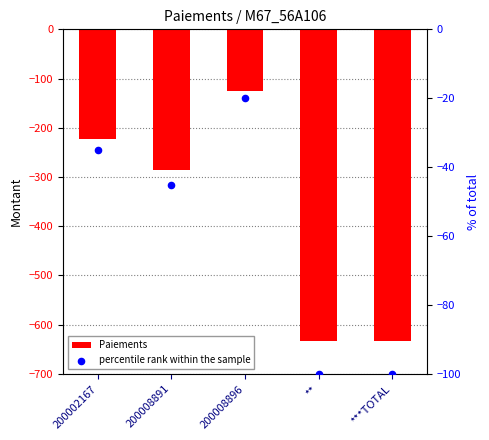

Which series reaches the minimum Y coordinate?

Paiements